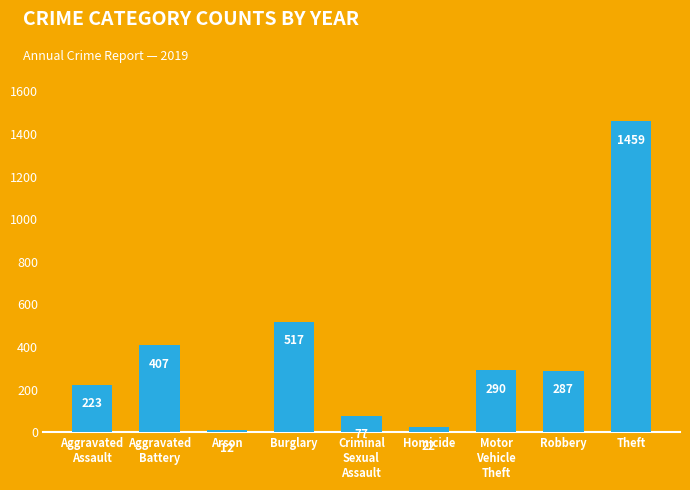

What is the difference between the maximum and minimum values?

1447